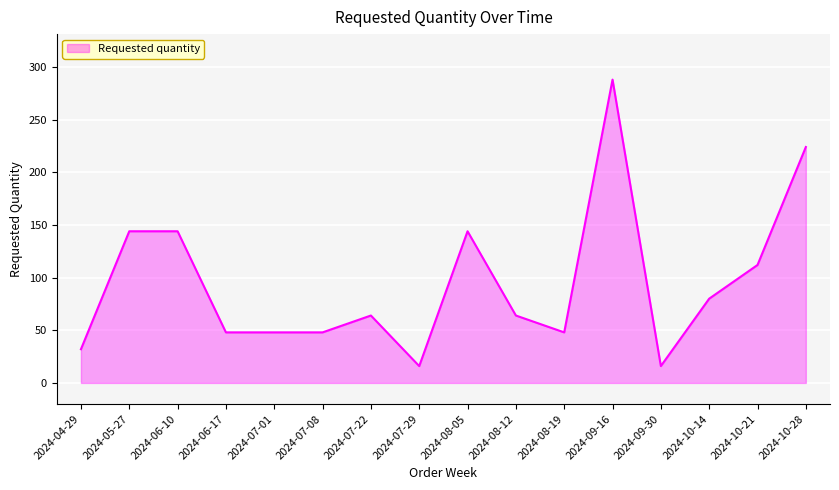

What is the sum of all values?

1520